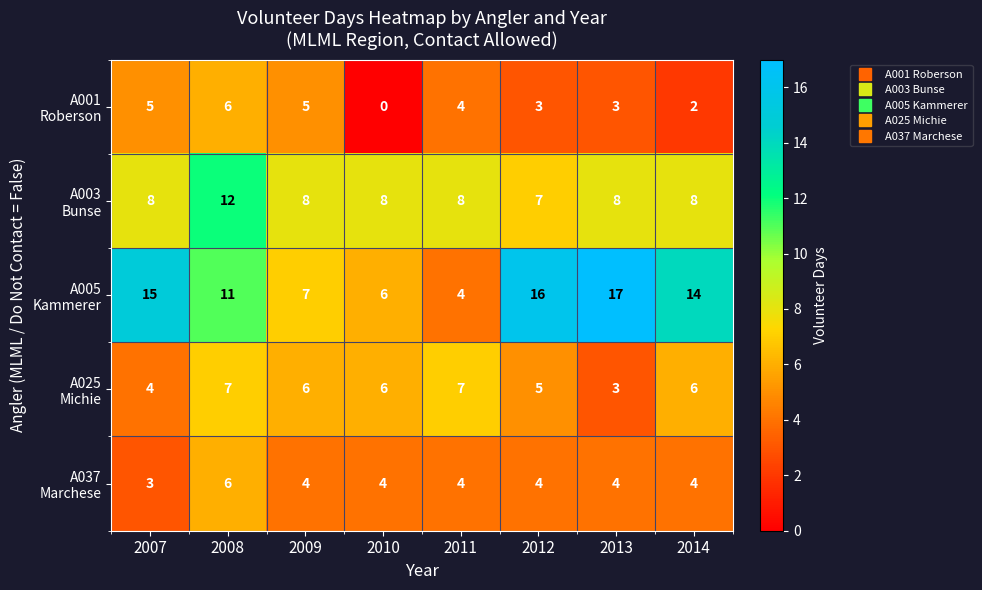

How many data points does each series have?

8